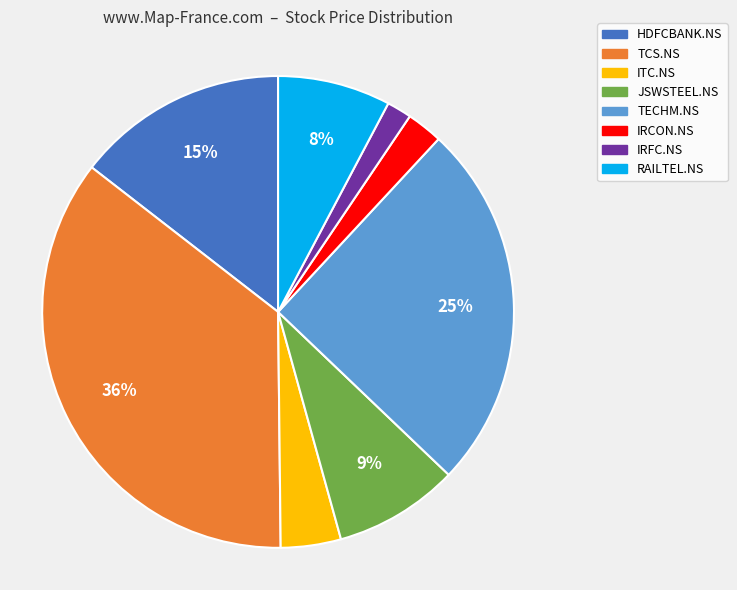

True or false: JSWSTEEL.NS accounts for 1% of the total.

False